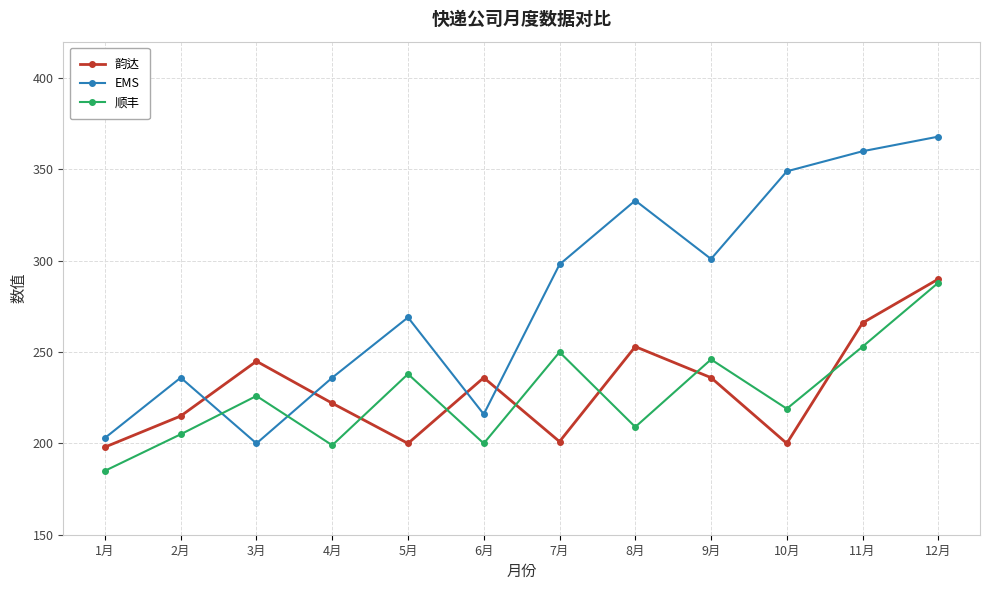

Which series has the largest range (max minus min)?

EMS